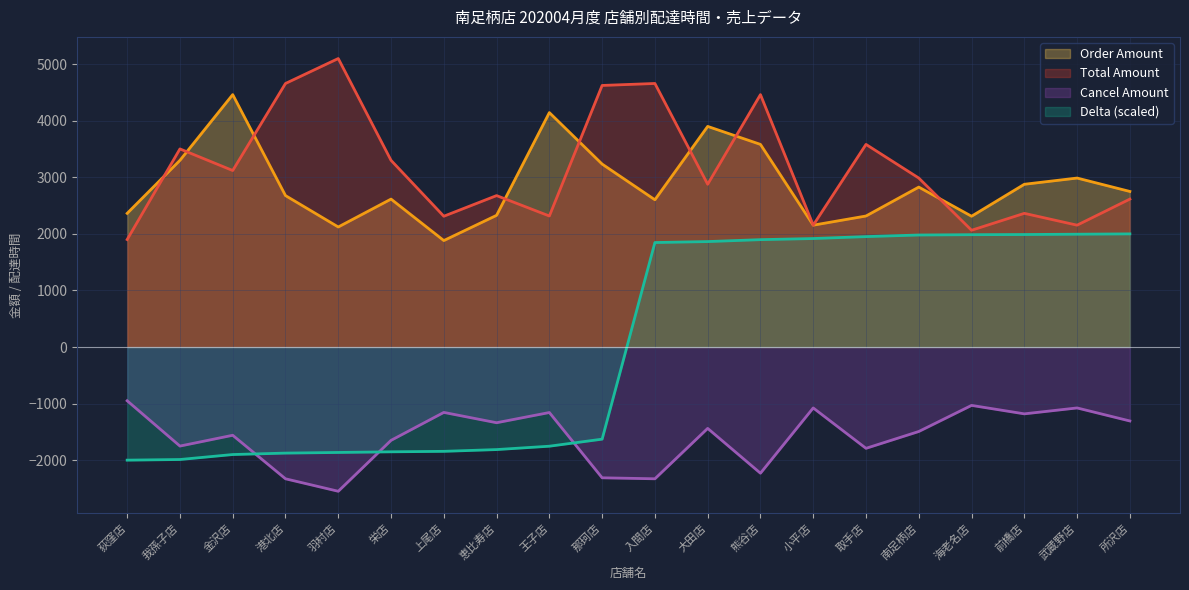

How many intersections are there between cancel_amount and delta?

3